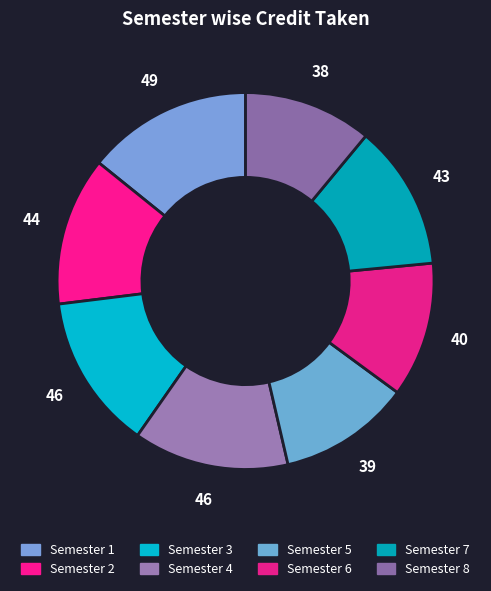

Does Semester 8 represent more than half of the total?

No